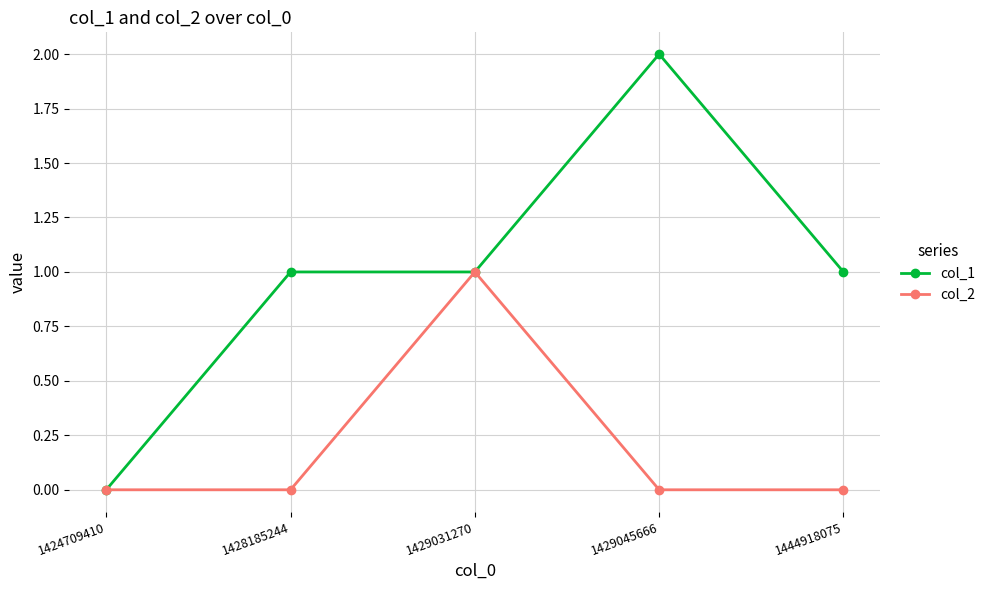

Rank the series by their average value, from lowest to highest.

col_2, col_1